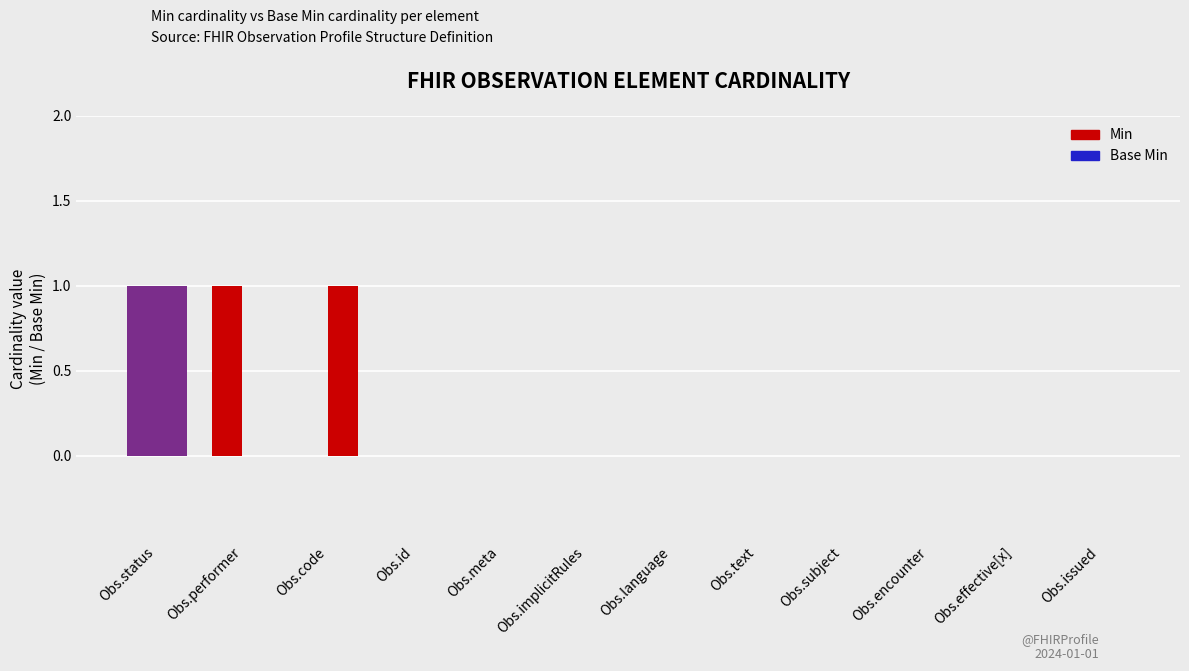

Are the bars grouped side by side (vs. stacked)?

Yes